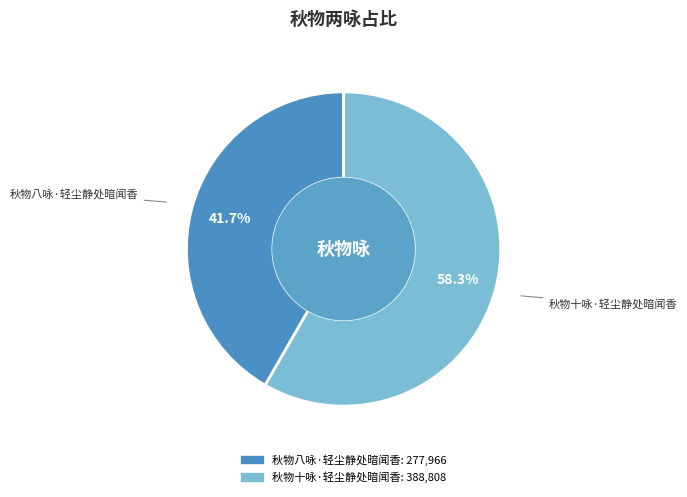

Which category has the smallest portion of the pie?

秋物八咏·轻尘静处暗闻香